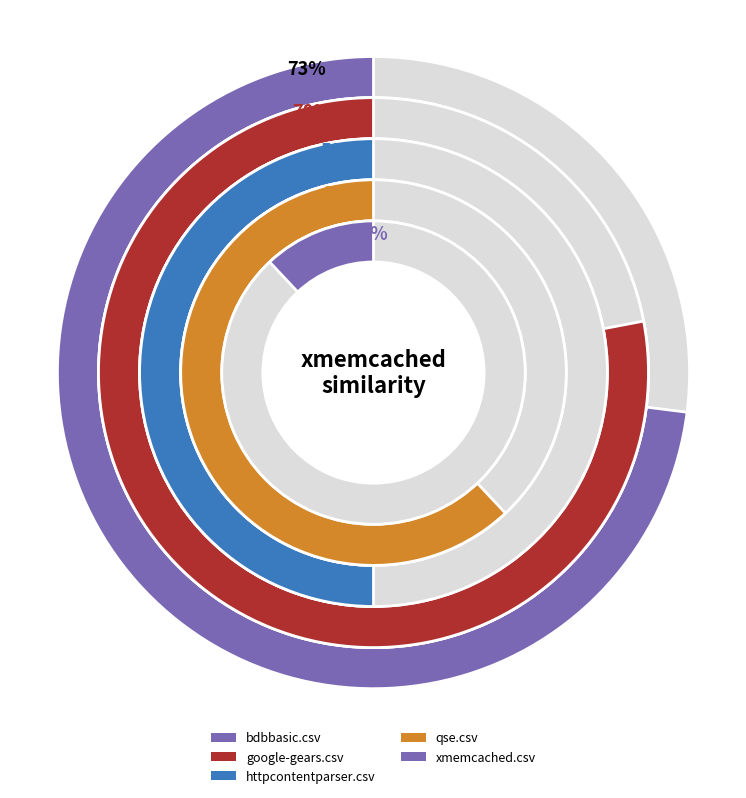

What is the change in value from google-gears.csv to qse.csv?

-0.2